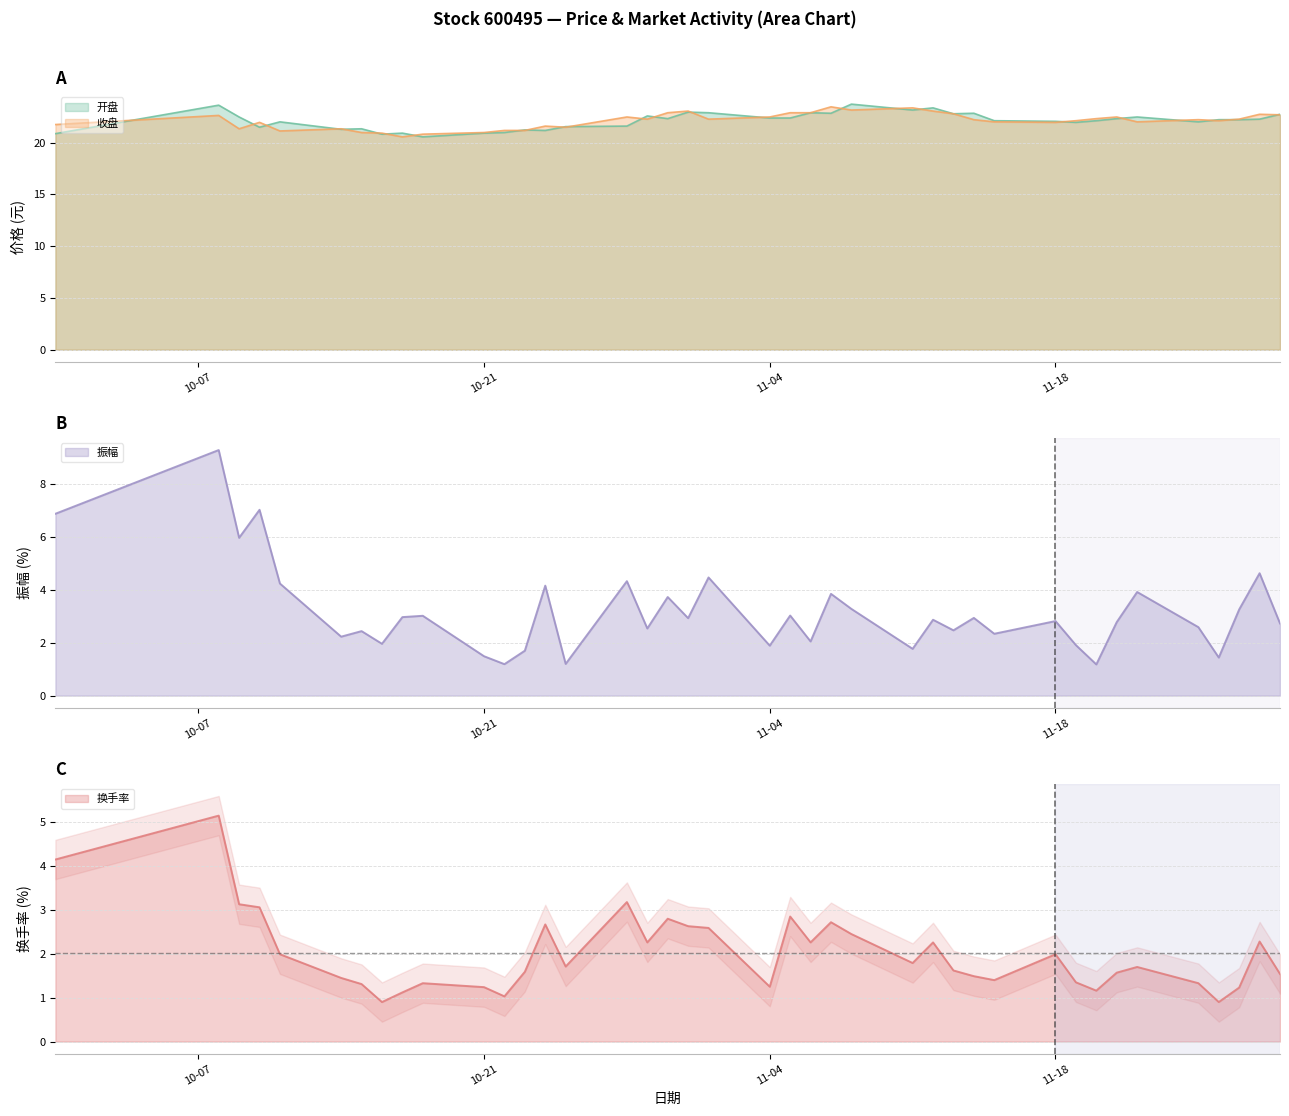

How many data points in 收盘 are less than 22?

15